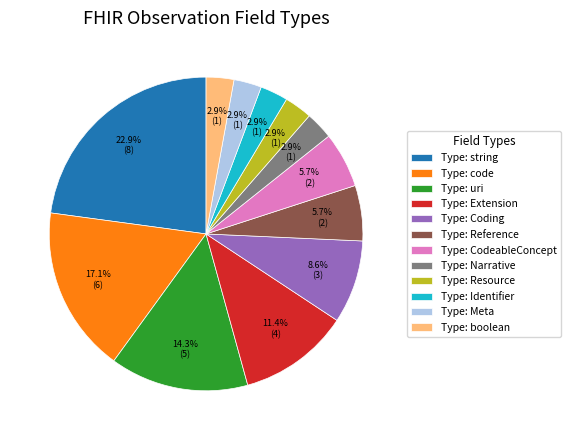

Which slice is the largest?

Type: string